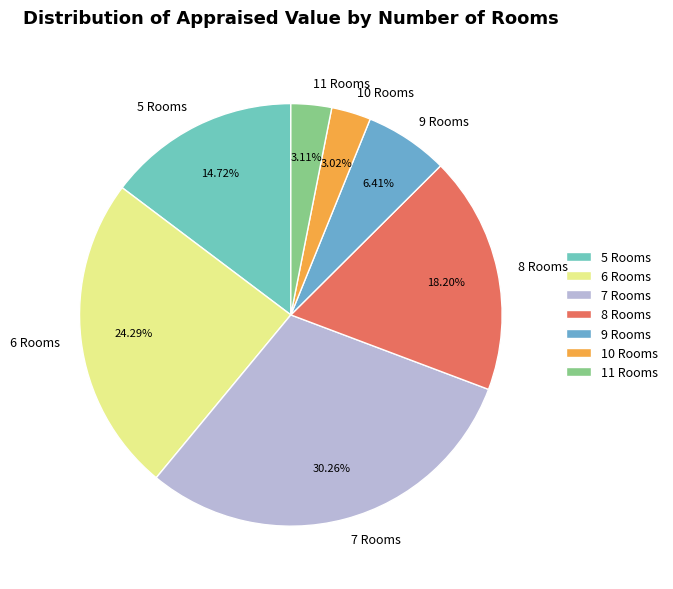

Is 8 Rooms the majority of the pie?

No